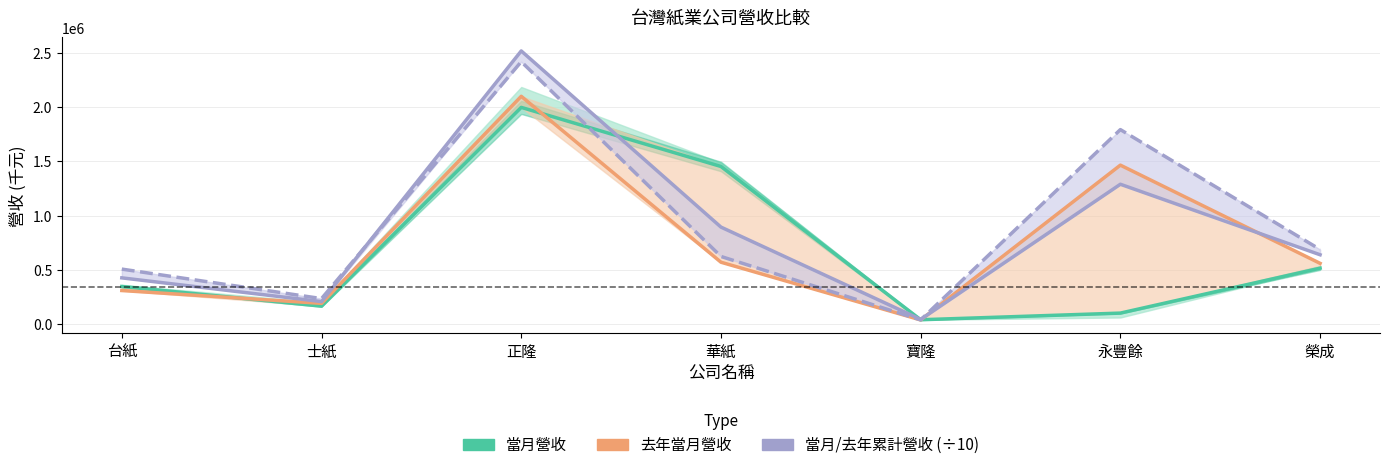

Which series ends up on top after the final intersection of 去年當月營收 and 當月累計營收 (÷10)?

當月累計營收 (÷10)